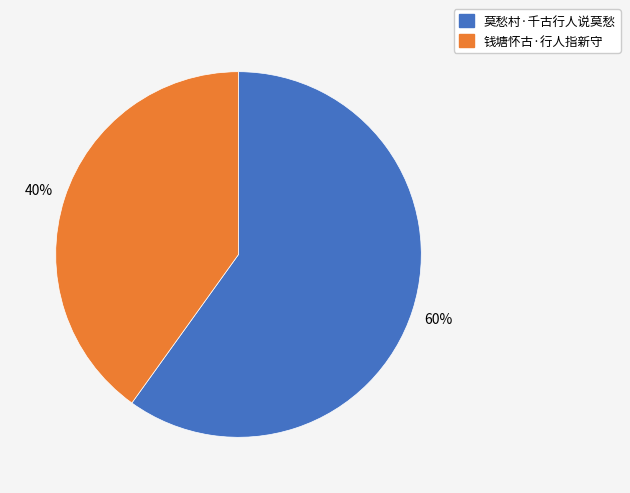

Is it true that 莫愁村·千古行人说莫愁 is 60% of the pie?

True